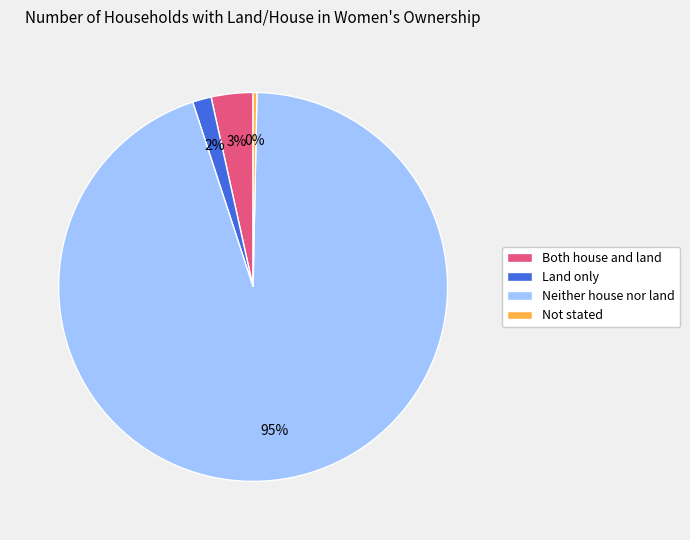

The Neither house nor land slice represents 81% of the pie. True or false?

False